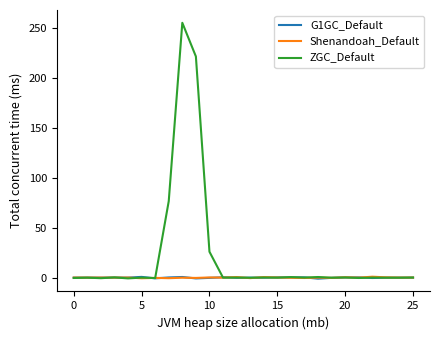

Which series has the largest total across all categories?

ZGC_Default